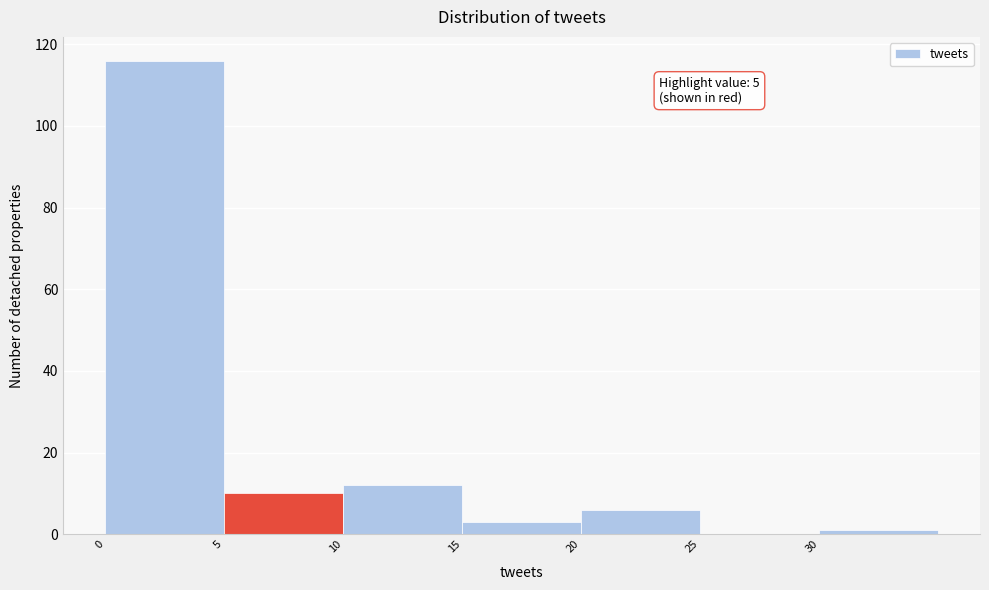

Over which range of the x-axis is the bar tallest?

0 to 5